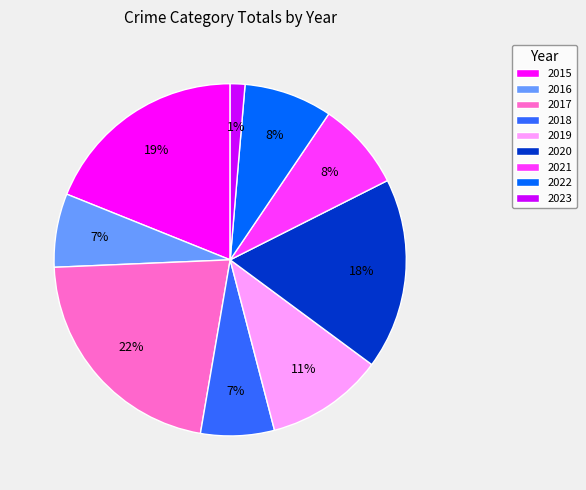

True or false: 2015 accounts for 19% of the total.

True